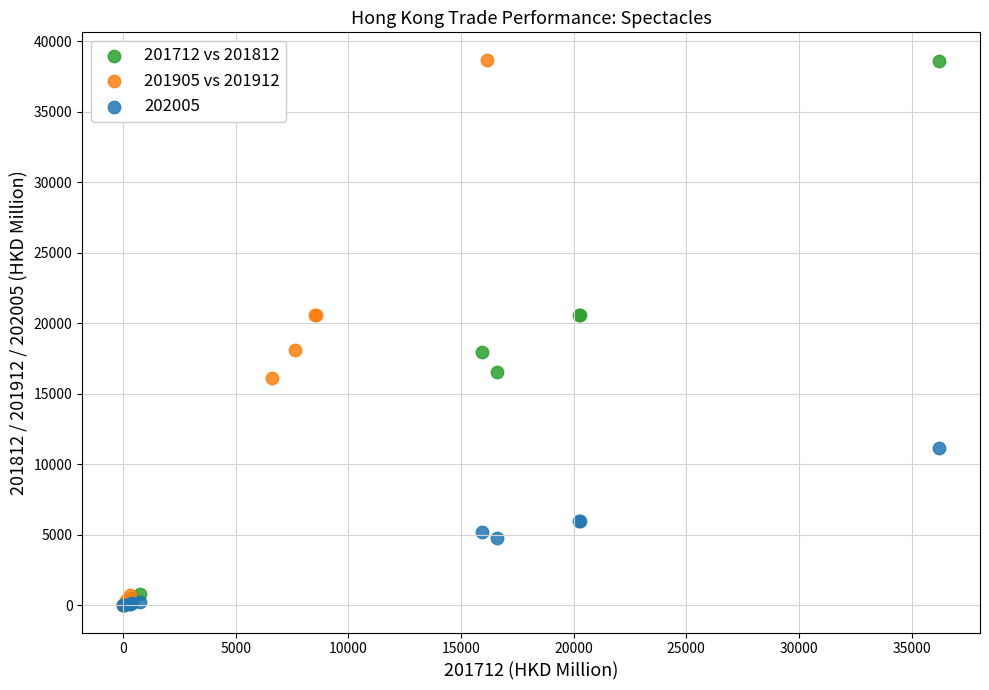

Which series has the largest Y range (max minus min)?

201905 vs 201912